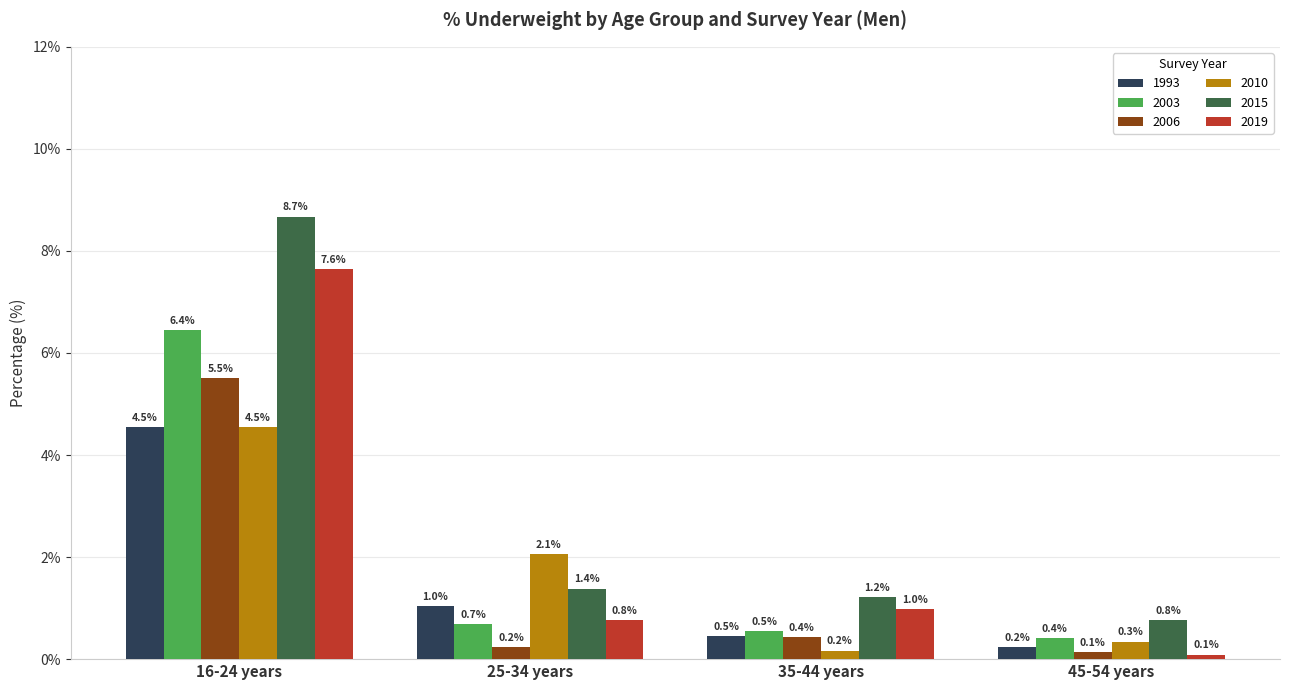

How many values in the 2010 series exceed 2?

2